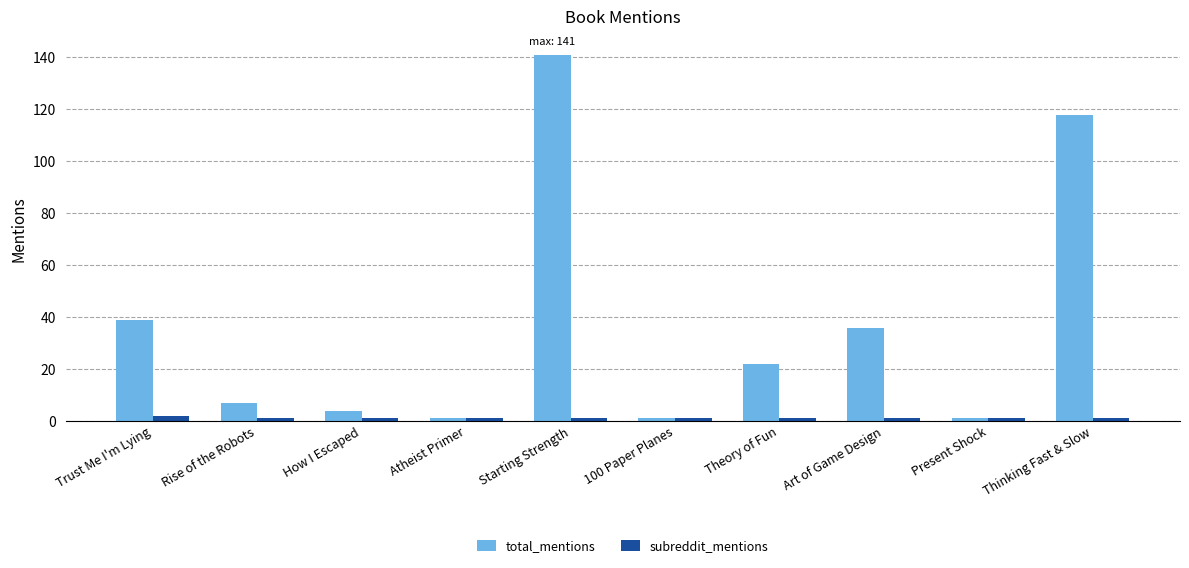

Reading left to right, what are all the values shown in this chart?

total_mentions: 39	7	4	1	141	1	22	36	1	118
subreddit_mentions: 2	1	1	1	1	1	1	1	1	1